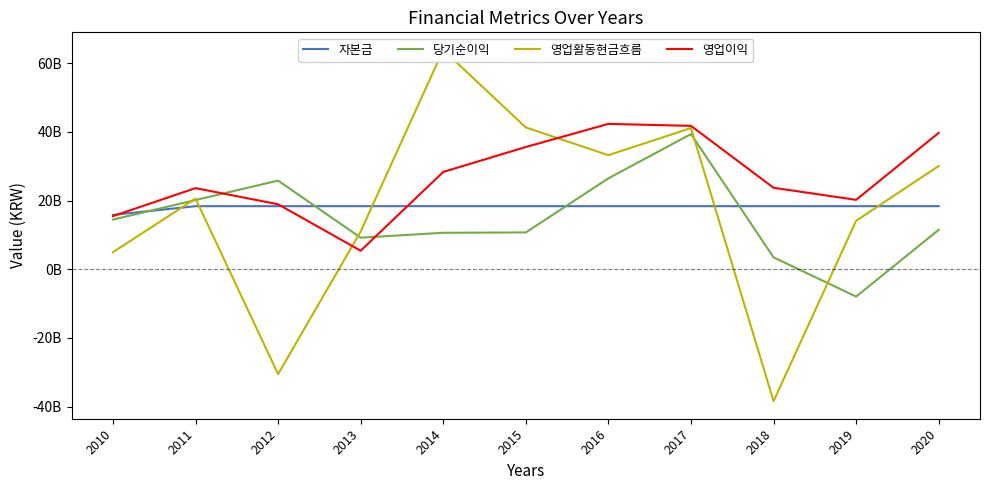

What are all the series names shown in the legend?

자본금, 당기순이익, 영업활동현금흐름, 영업이익